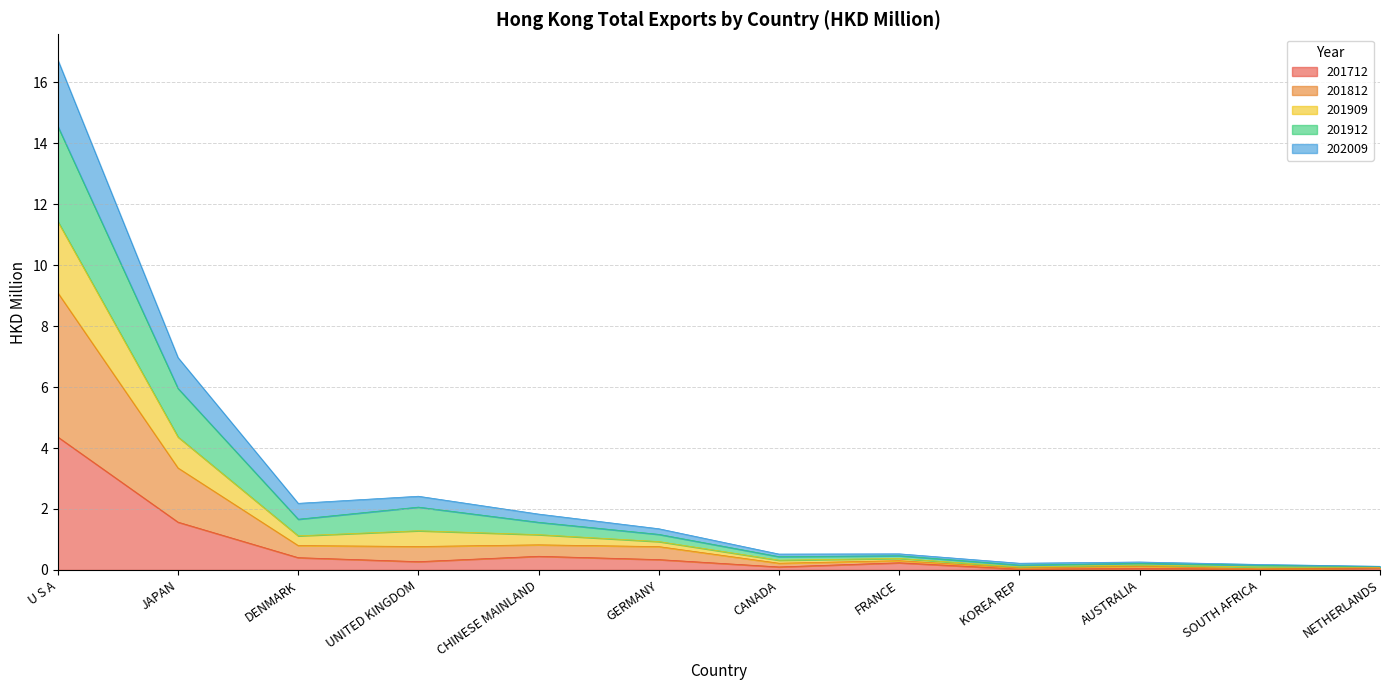

Which category has the highest value in the 201712 series?

U S A